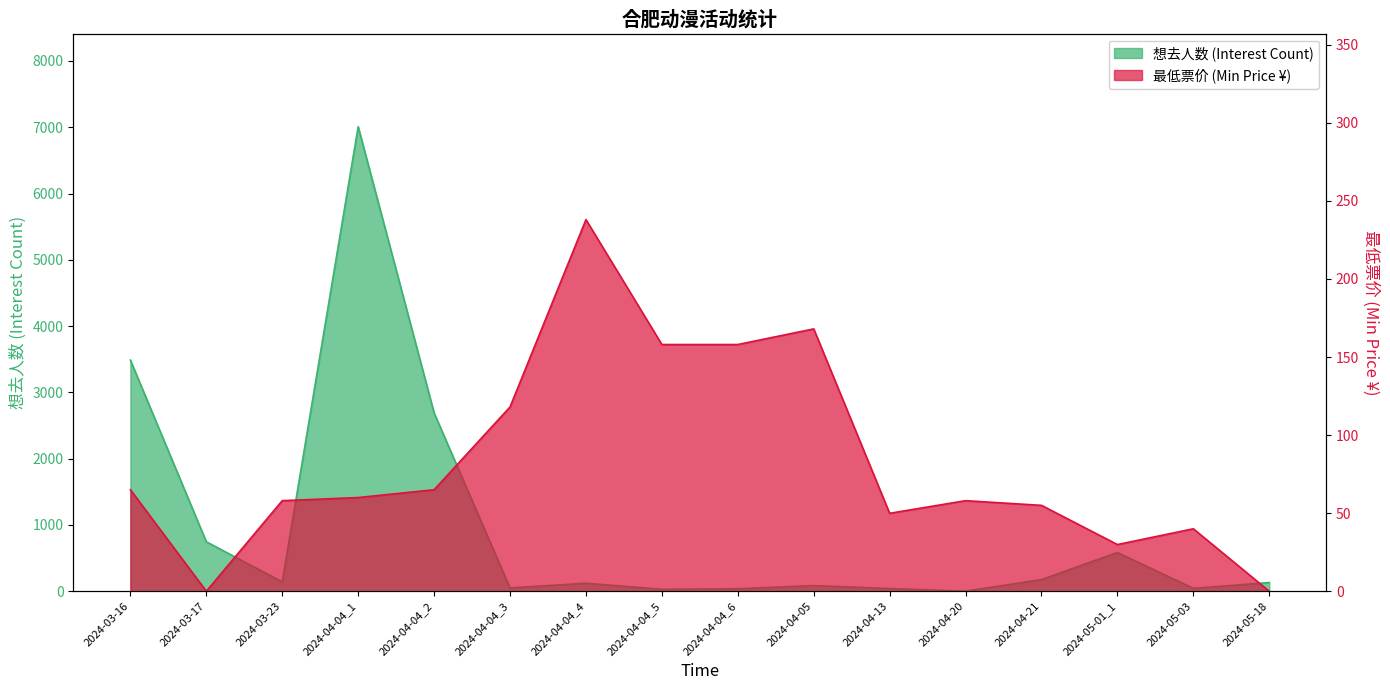

What is the average value of the 想去人数 (Interest Count) series?

961.0